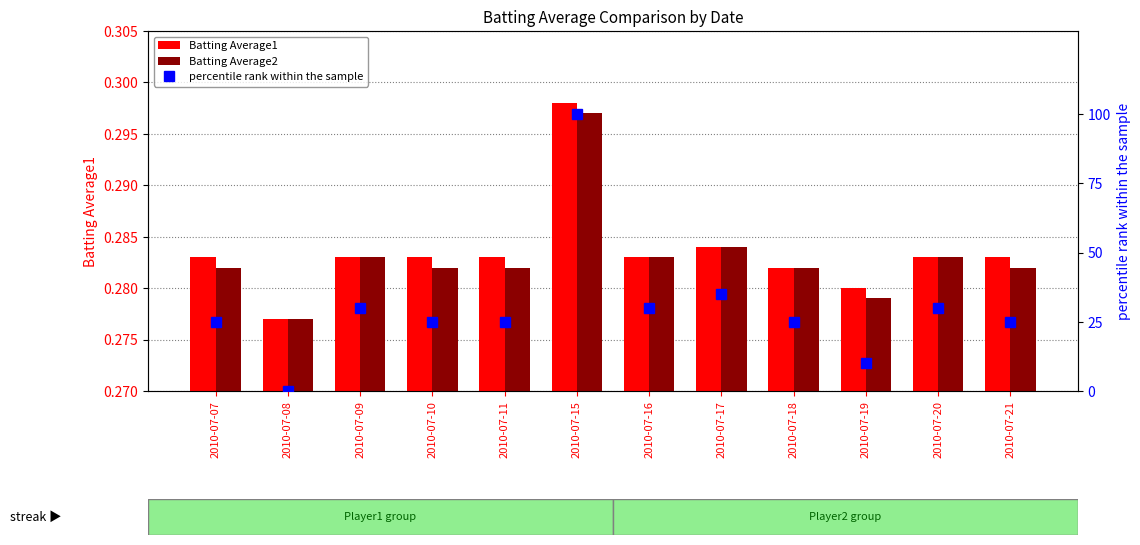

Which category has the highest value across all series?

2010-07-15